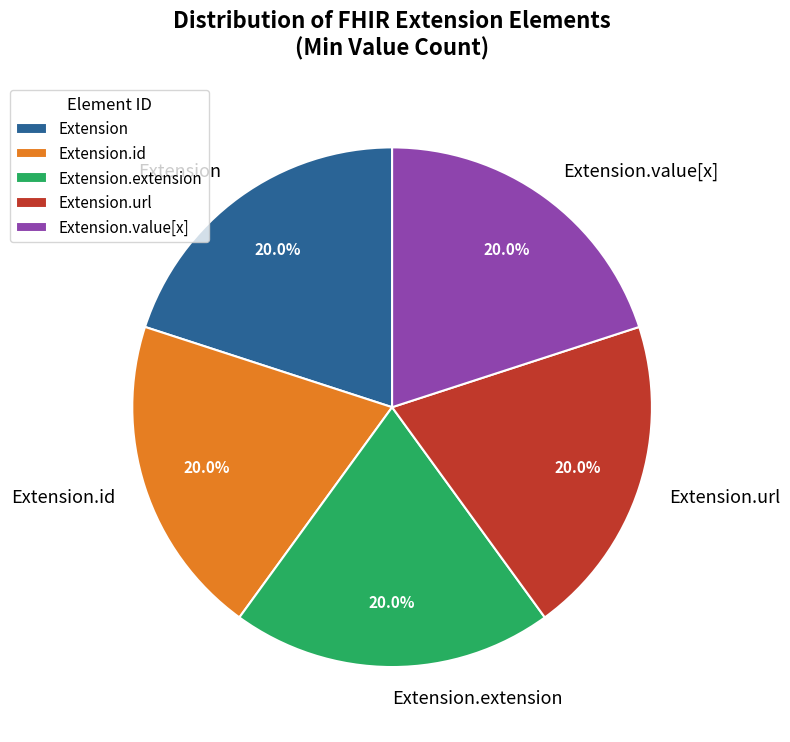

Approximately how many times larger is the value at Extension.url compared to Extension.value[x]?

1.0